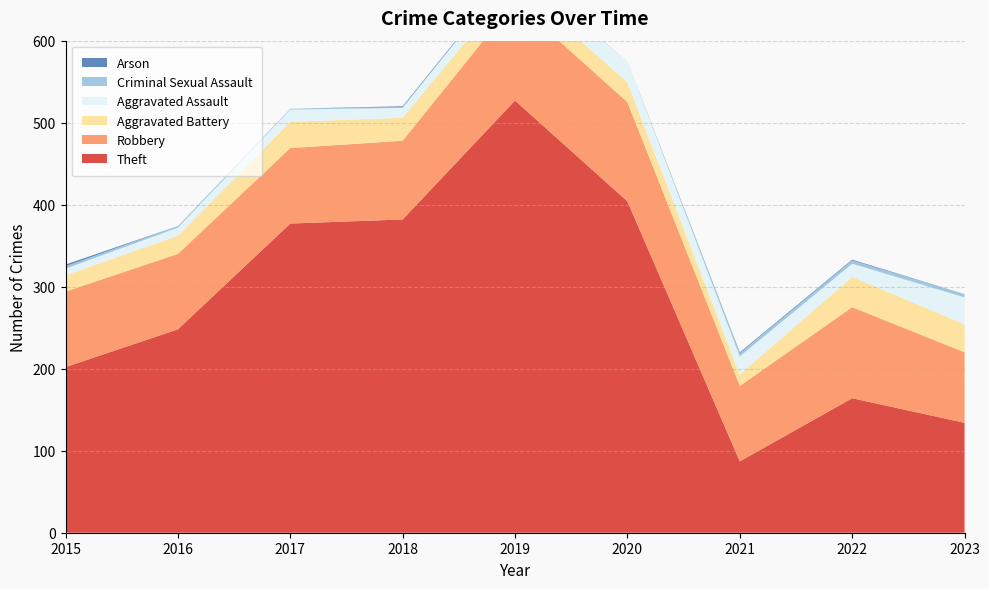

Reading left to right, what are all the values shown in this chart?

Theft: 2015=202	2016=248	2017=377	2018=382	2019=527	2020=404	2021=87	2022=164	2023=134
Robbery: 2015=92	2016=92	2017=92	2018=96	2019=121	2020=121	2021=92	2022=111	2023=86
Aggravated Battery: 2015=20	2016=22	2017=32	2018=28	2019=23	2020=24	2021=14	2022=37	2023=34
Aggravated Assault: 2015=8	2016=10	2017=15	2018=12	2019=18	2020=26	2021=22	2022=16	2023=33
Criminal Sexual Assault: 2015=3	2016=2	2017=1	2018=1	2019=0	2020=0	2021=4	2022=4	2023=4
Arson: 2015=2	2016=0	2017=0	2018=1	2019=1	2020=0	2021=1	2022=1	2023=0